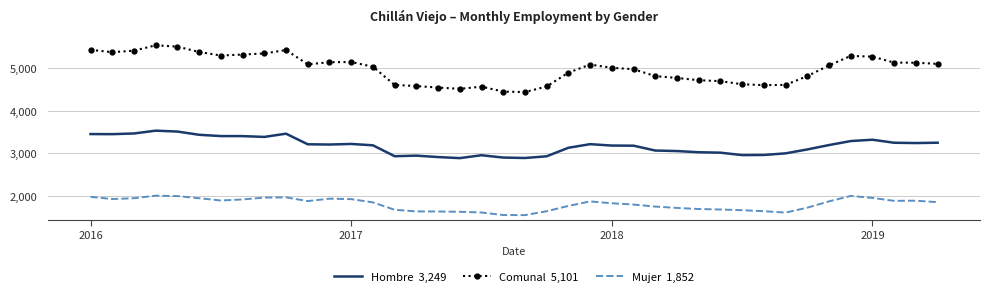

What is the maximum value shown in the chart?

5537